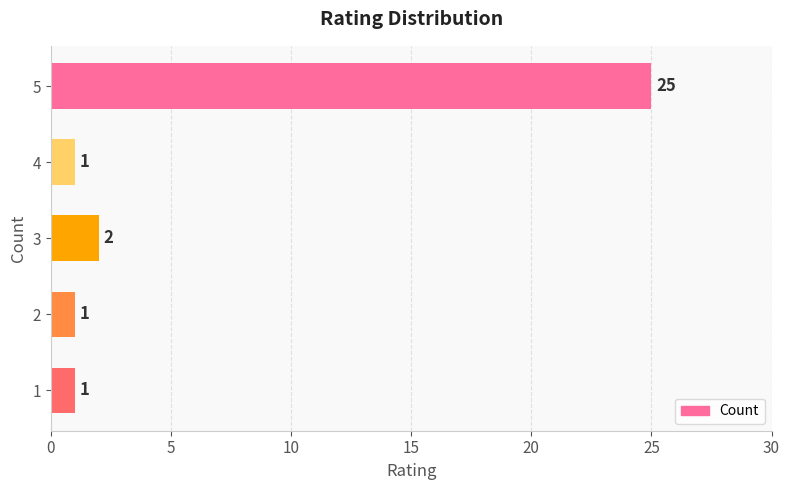

What is the change in value from 4 to 5?

+24